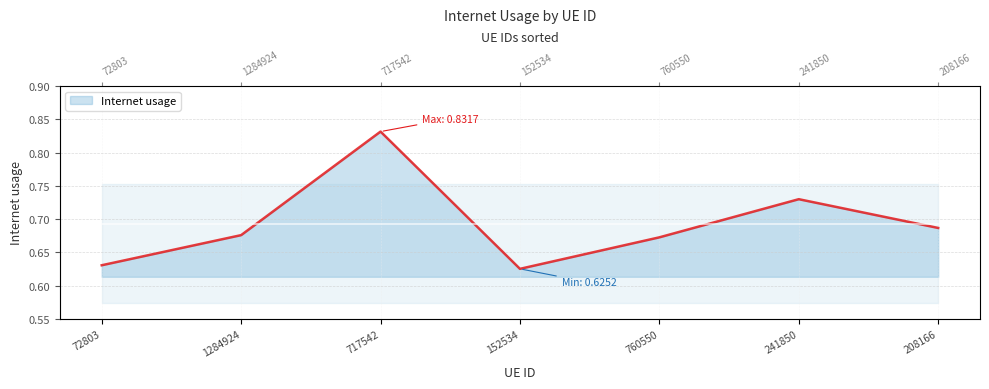

What is the label of the 1st point from the right?

208166